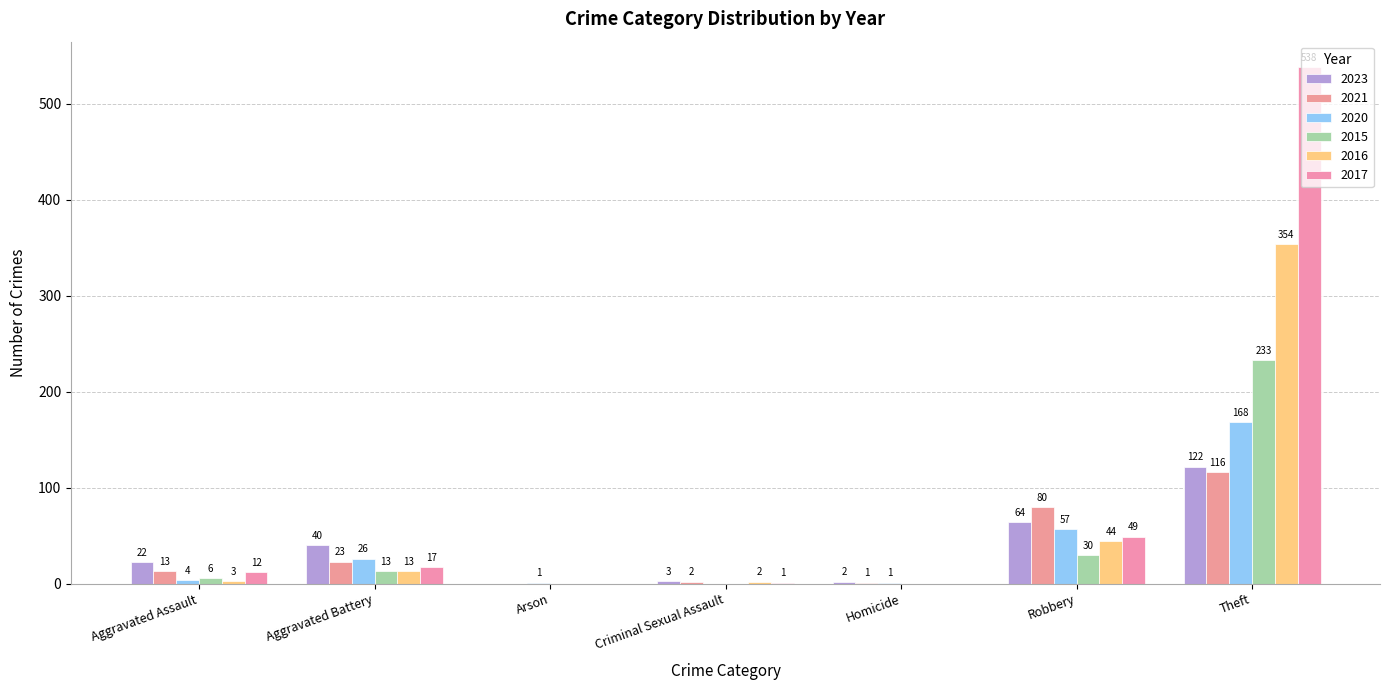

How many categories are shown in the chart?

7